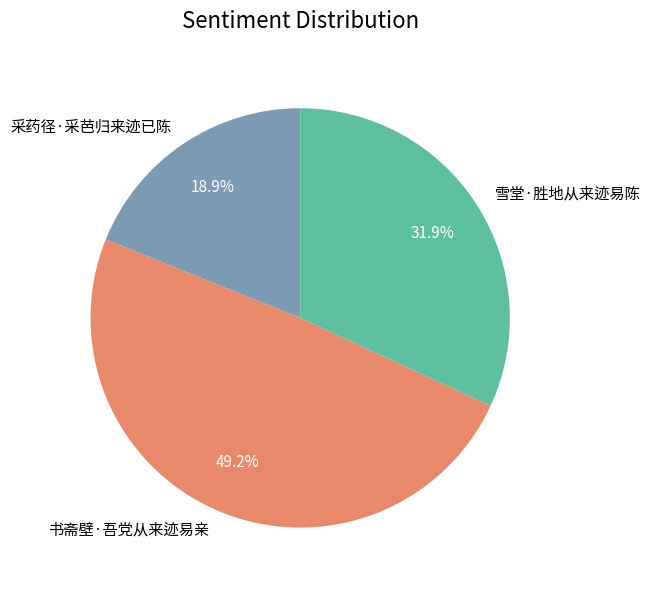

Which has a higher value, 书斋壁·吾党从来迹易亲 or 采药径·采芭归来迹已陈?

书斋壁·吾党从来迹易亲